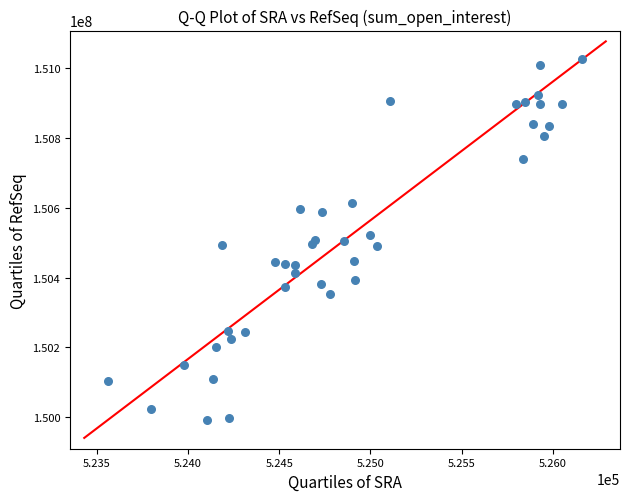

What is the range of X values (max minus min)?

2598.8